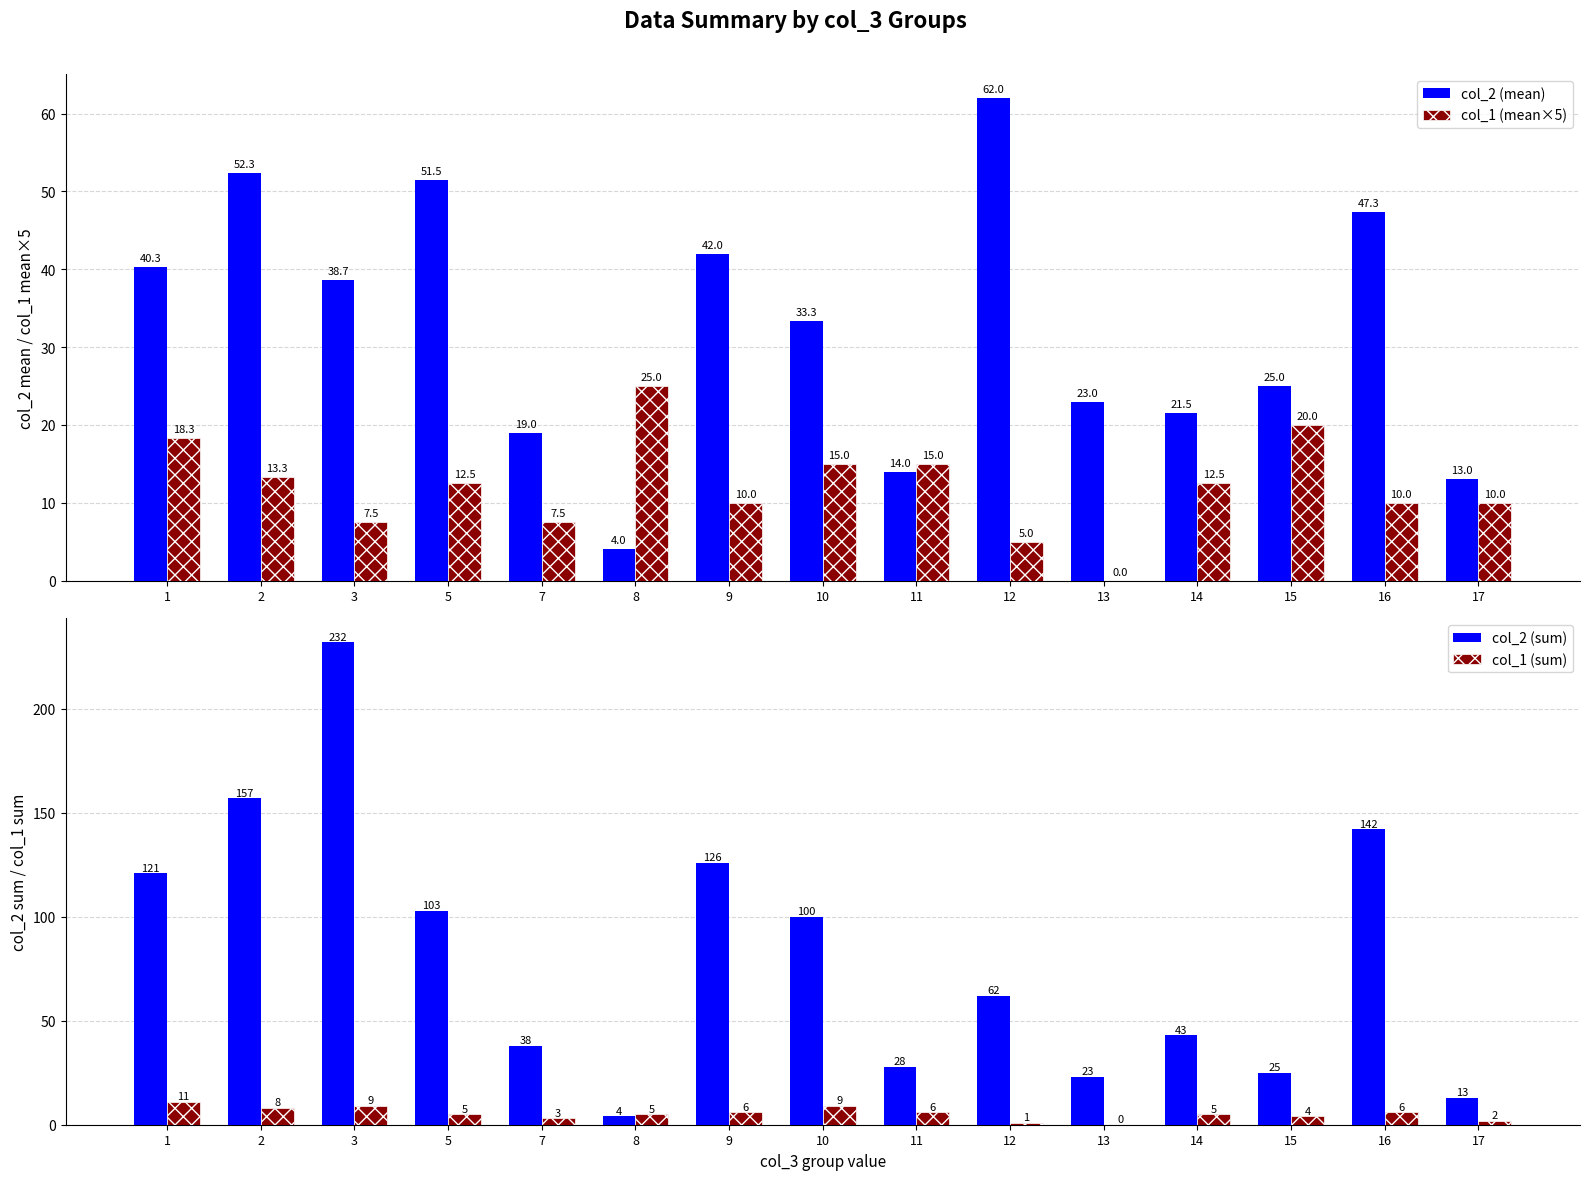

Reading left to right, transcribe all the data shown in this chart.

col_2 (mean): 1=40.3	2=52.3	3=38.7	5=51.5	7=19.0	8=4.0	9=42.0	10=33.3	11=14.0	12=62.0	13=23.0	14=21.5	15=25.0	16=47.3	17=13.0
col_1 (mean×5): 1=18.3	2=13.3	3=7.5	5=12.5	7=7.5	8=25.0	9=10.0	10=15.0	11=15.0	12=5.0	13=0.0	14=12.5	15=20.0	16=10.0	17=10.0
col_2 (sum): 1=121.0	2=157.0	3=232.0	5=103.0	7=38.0	8=4.0	9=126.0	10=100.0	11=28.0	12=62.0	13=23.0	14=43.0	15=25.0	16=142.0	17=13.0
col_1 (sum): 1=11.0	2=8.0	3=9.0	5=5.0	7=3.0	8=5.0	9=6.0	10=9.0	11=6.0	12=1.0	13=0.0	14=5.0	15=4.0	16=6.0	17=2.0